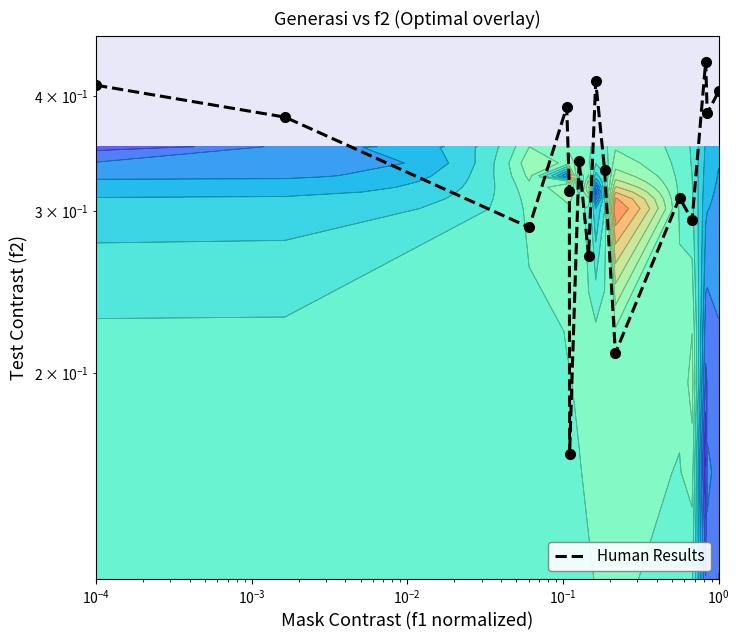

What is the average value?

0.3